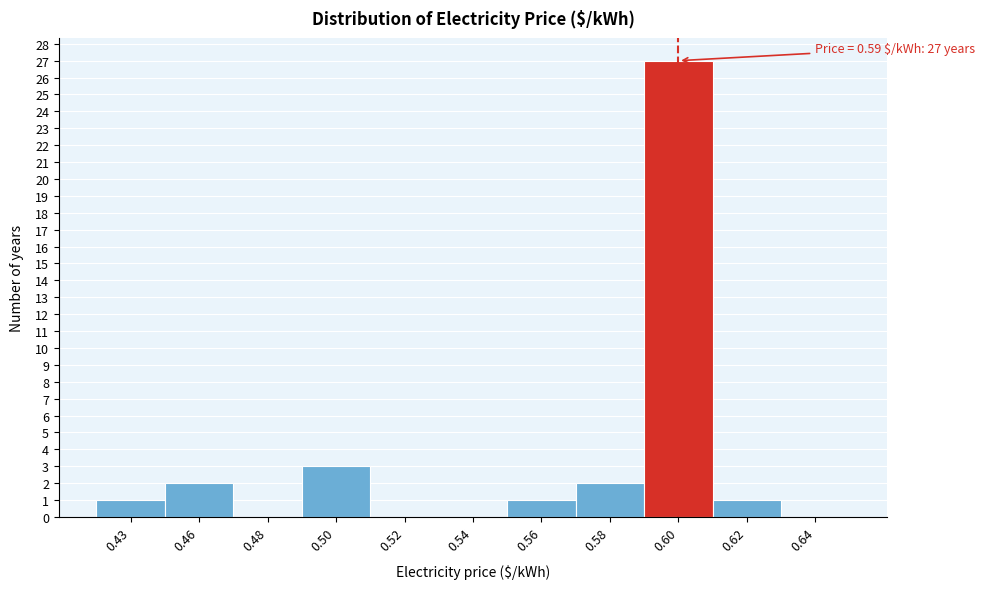

Reading left to right, what are all the values shown in this chart?

0.43=1	0.46=2	0.48=0	0.50=3	0.52=0	0.54=0	0.56=1	0.58=2	0.60=27	0.62=1	0.64=0